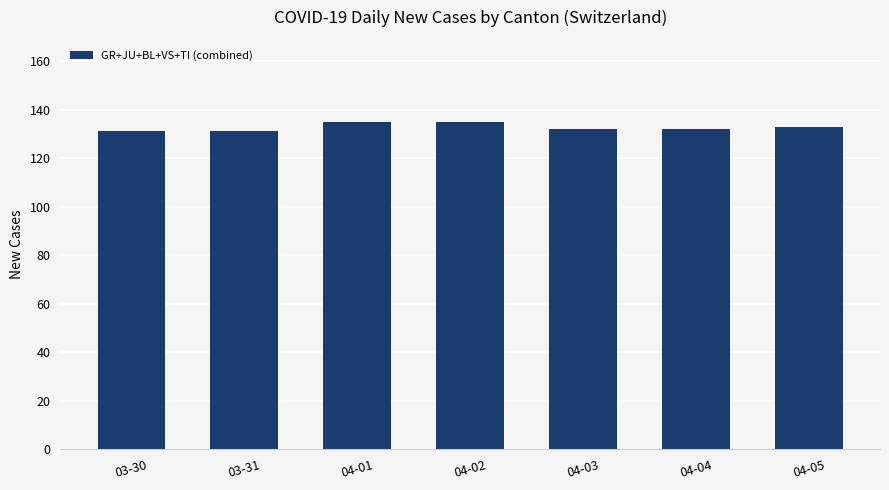

What is the approximate value at 04-04?

132